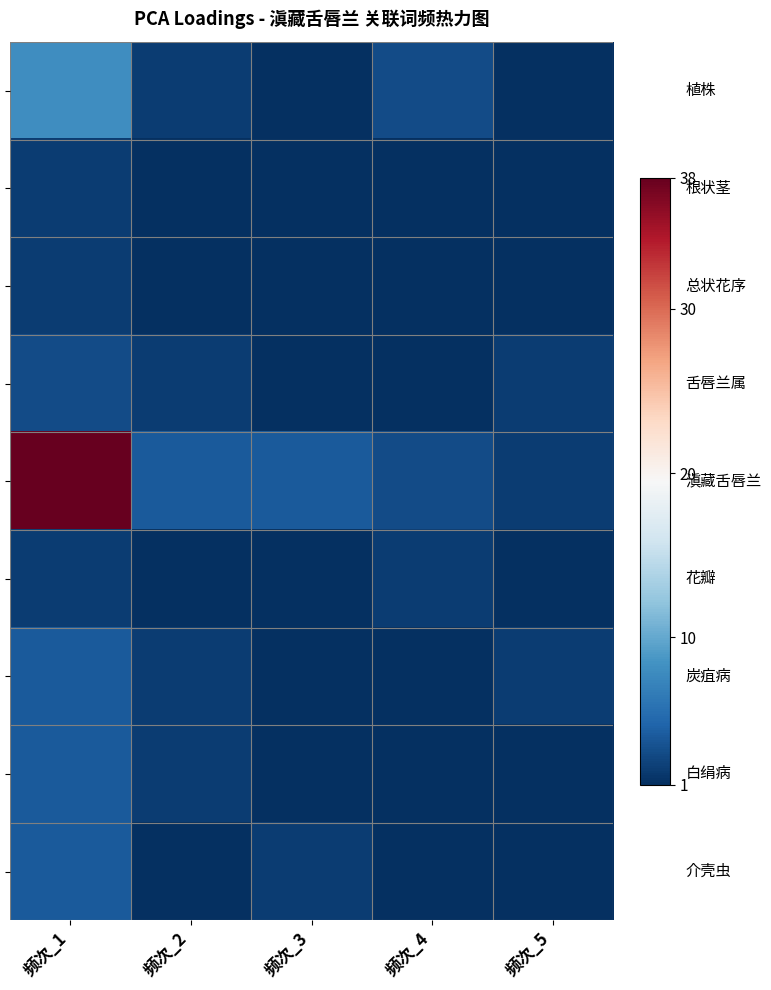

Which label corresponds to the largest value in the chart?

频次_1